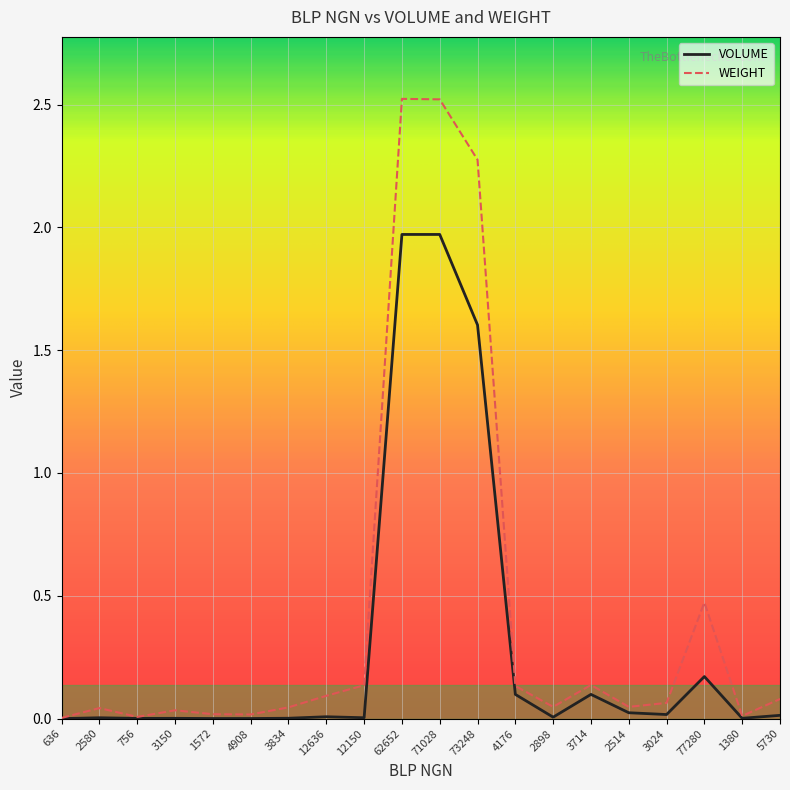

In VOLUME, how many points are lower than both neighbors (excluding endpoints)?

6